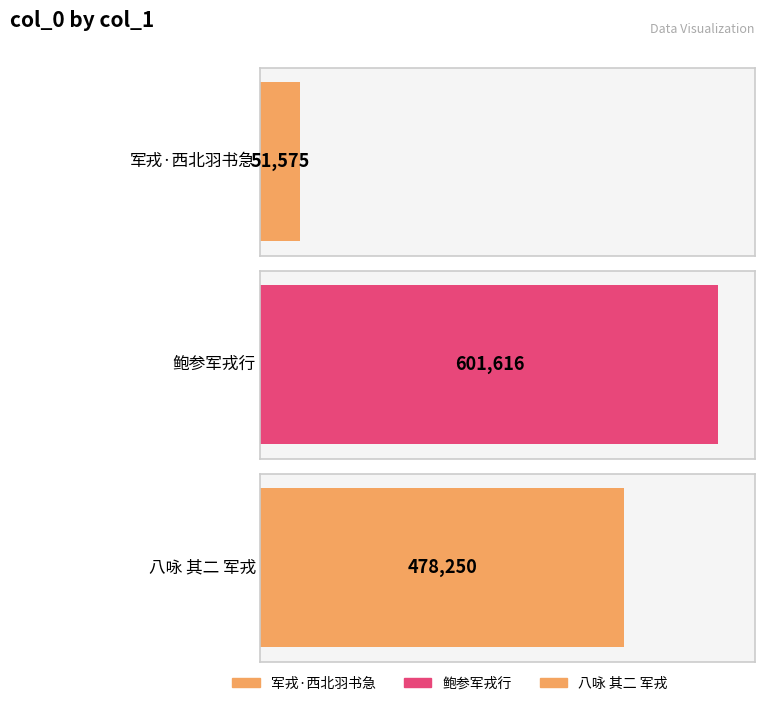

Between 八咏 其二 军戎 and 鲍参军戎行, which is larger?

鲍参军戎行